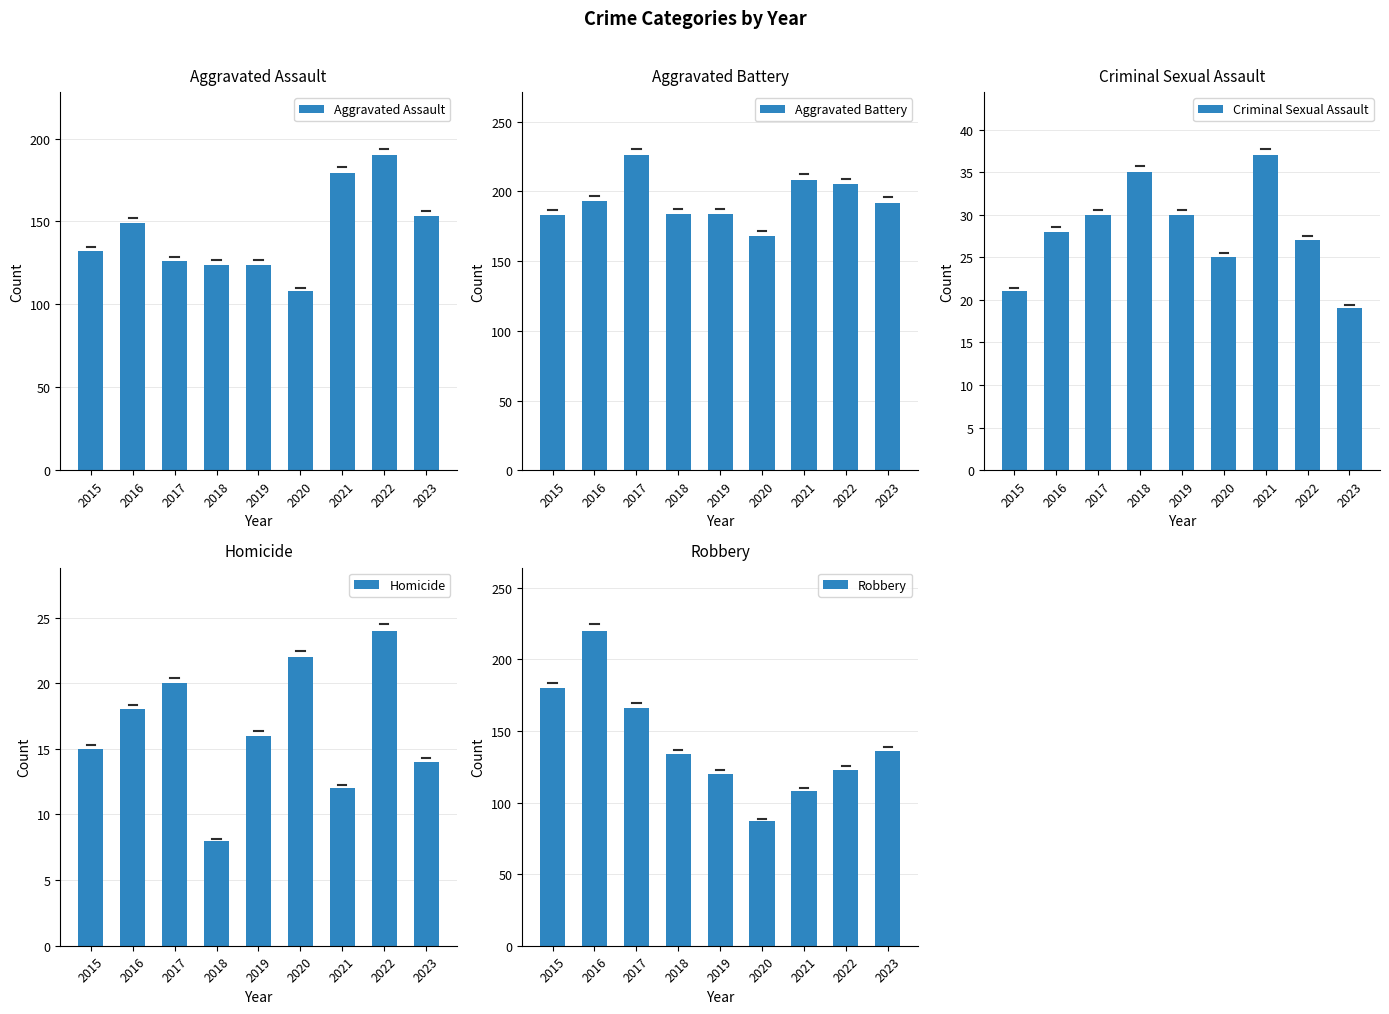

Between 2016 and 2020, which series saw the biggest shift?

Robbery